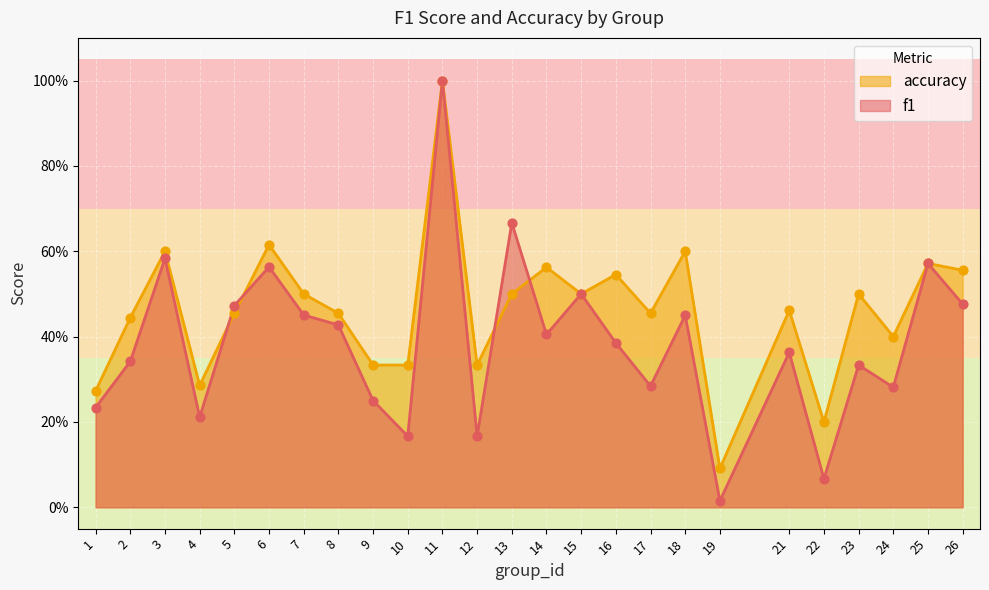

Which series has the largest total across all categories?

accuracy